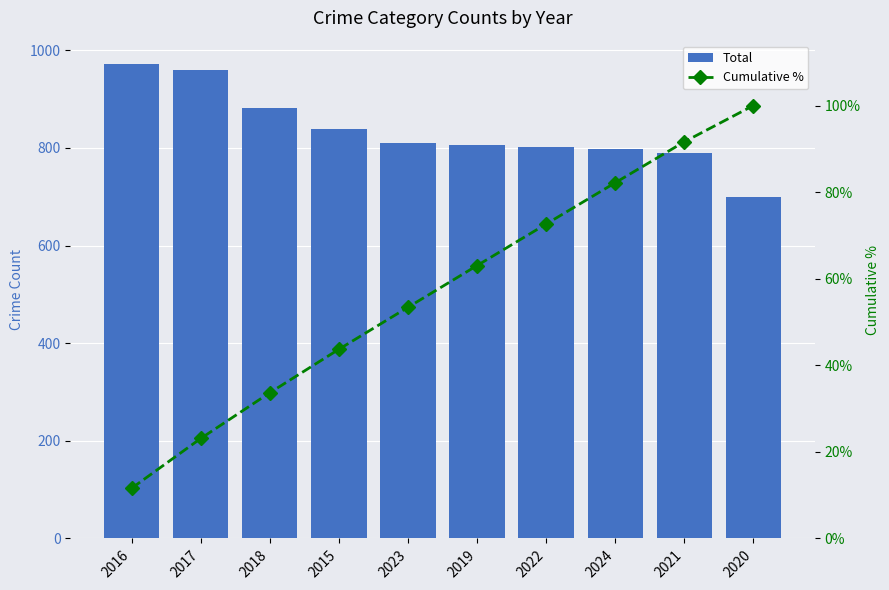

Reading left to right, what are all the values shown in this chart?

Total: 2016=971.0	2017=960.0	2018=882.0	2015=839.0	2023=810.0	2019=805.0	2022=801.0	2024=797.0	2021=790.0	2020=700.0
Cumulative %: 2016=11.6	2017=23.1	2018=33.7	2015=43.7	2023=53.4	2019=63.0	2022=72.6	2024=82.2	2021=91.6	2020=100.0